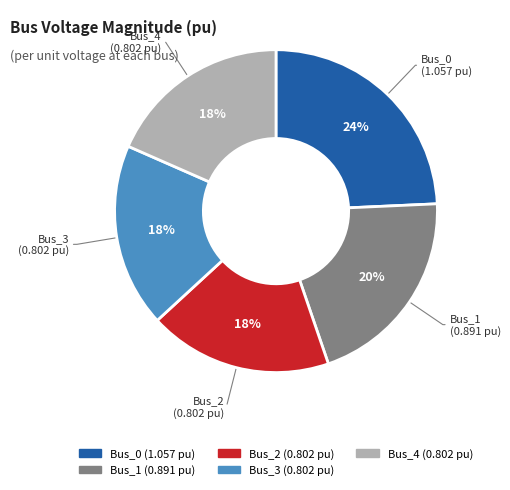

To the nearest percent, what is the average slice percentage?

20%